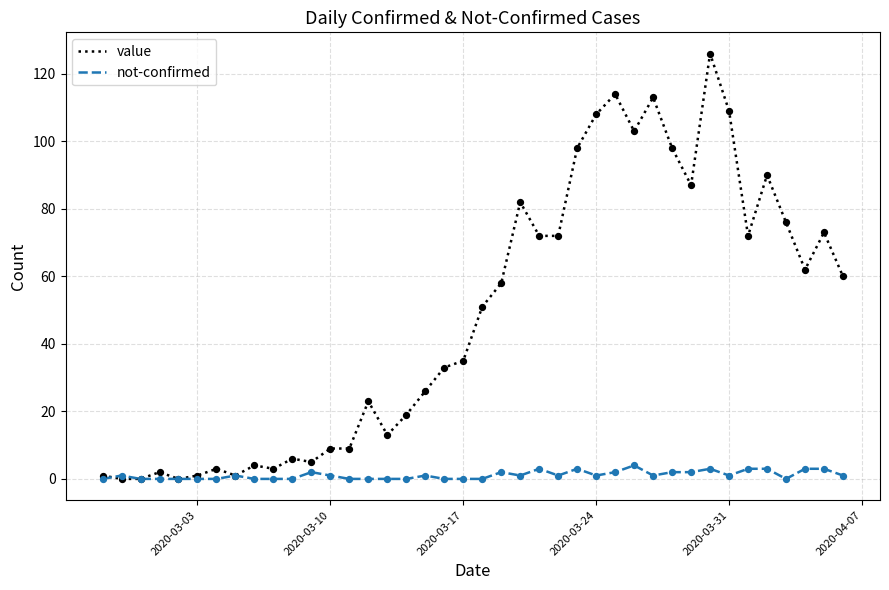

Which series has the largest total across all categories?

value